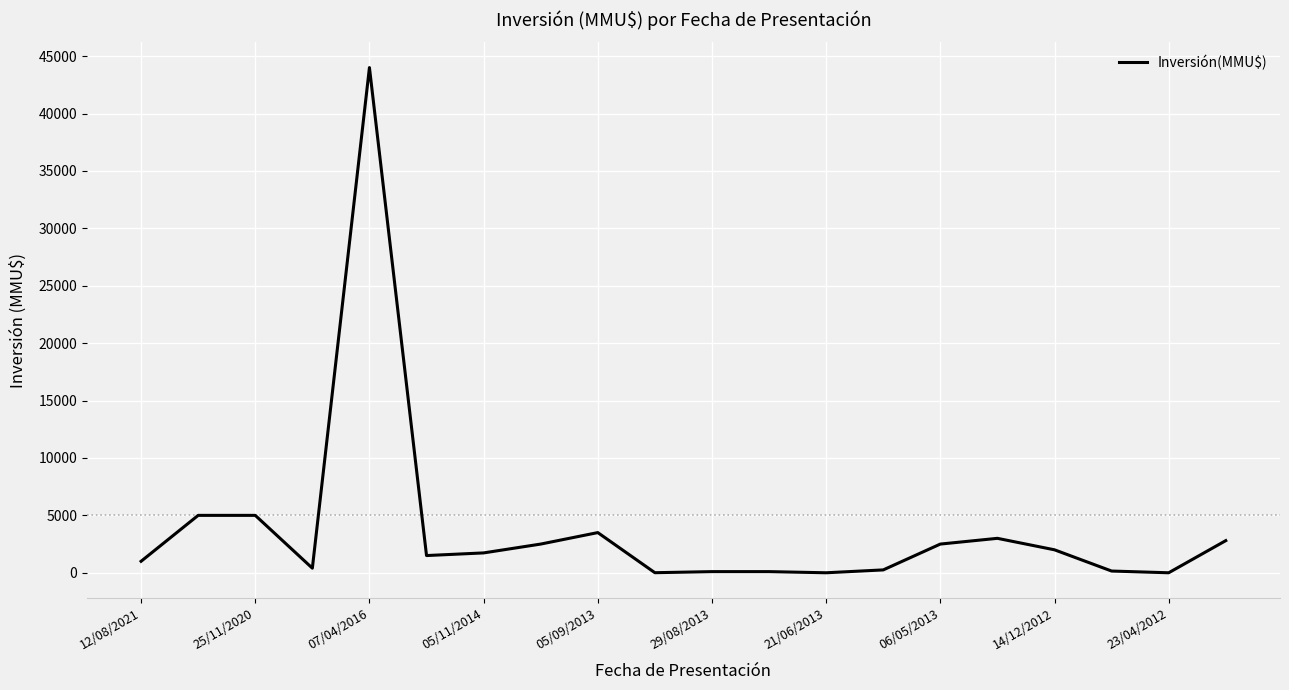

What is the difference between the maximum and minimum values?

44000